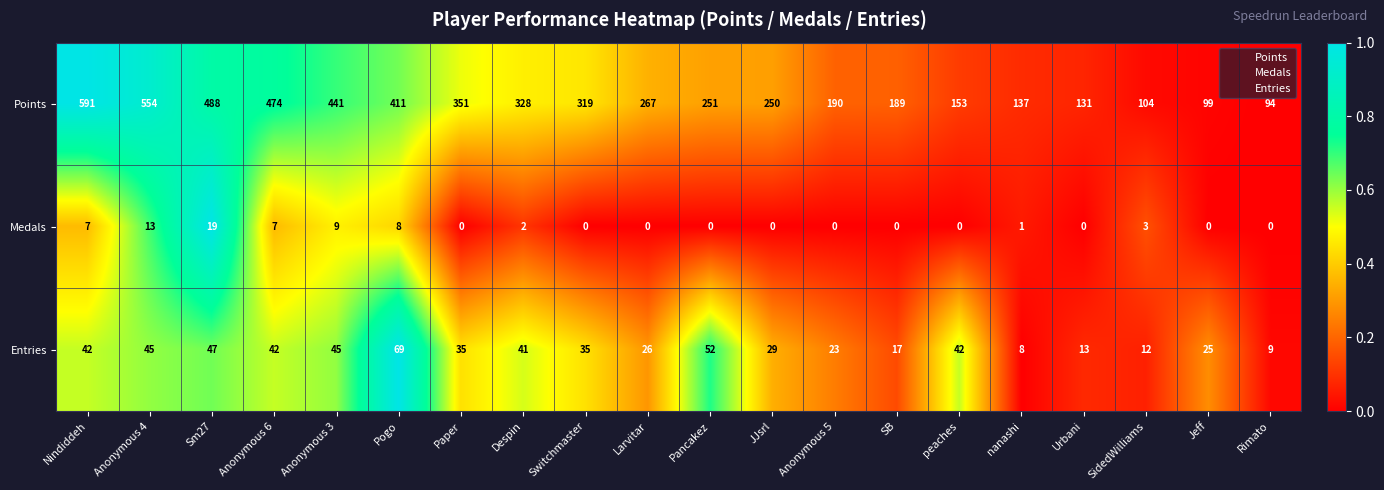

Is the value of Medals at Anonymous 6 greater than the value of Entries at nanashi?

No